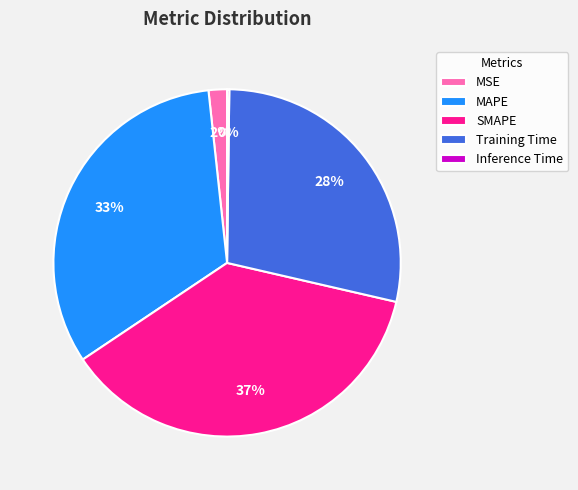

Is there any slice that represents more than half of the pie?

No